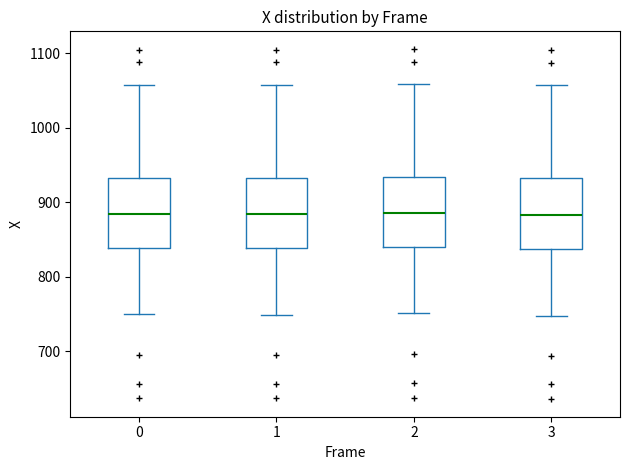

Where does the median line of the box at x = 1 sit on the y-axis? The values are not printed on the chart, so give them approximately, as read against the axis.

880